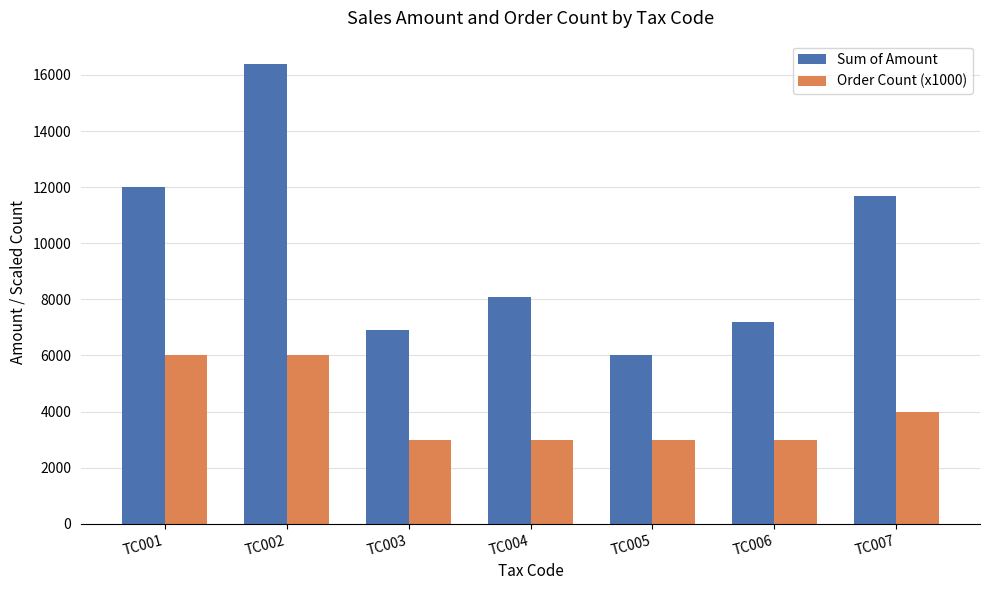

List the series in order of their peak value, lowest first.

Order Count (x1000), Sum of Amount